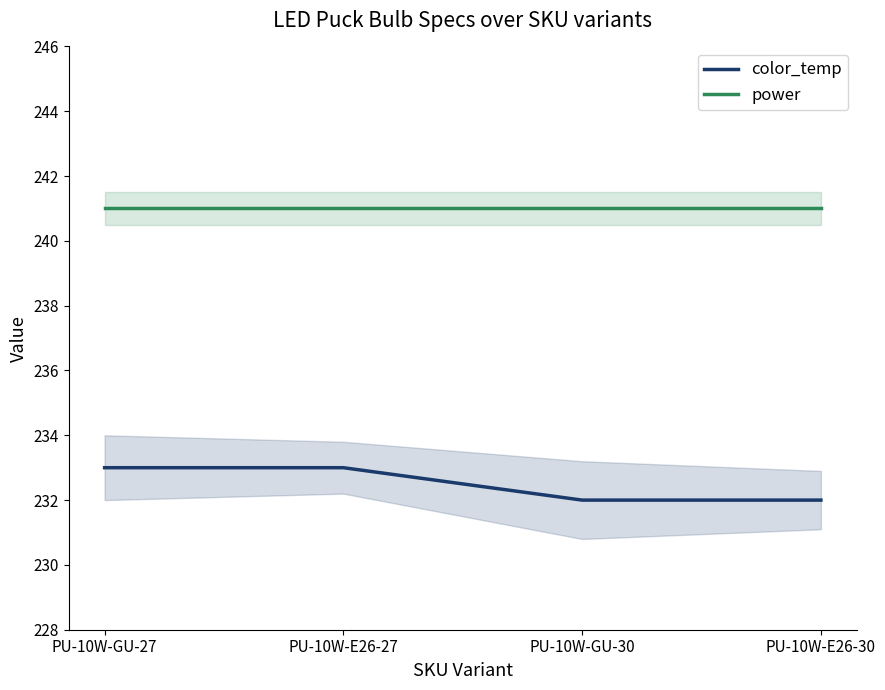

What value does the power series have at PU-10W-E26-30?

241